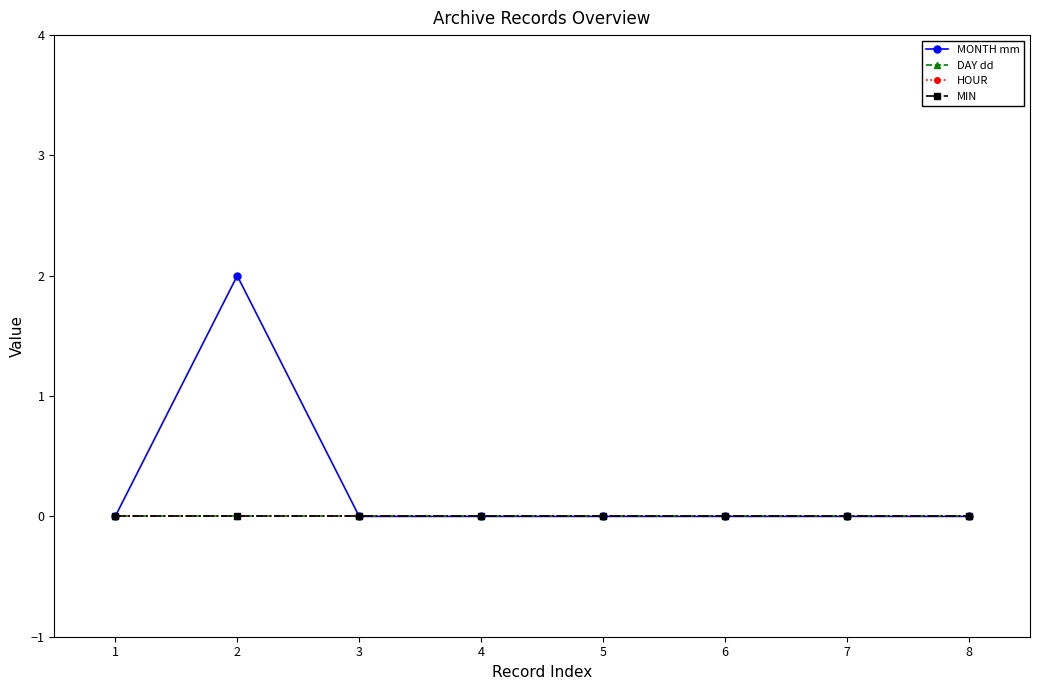

Does the chart have visible grid lines?

No